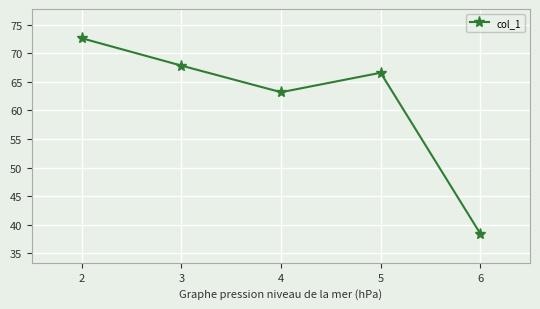

What is the change in value from 2 to 3?

-4.8